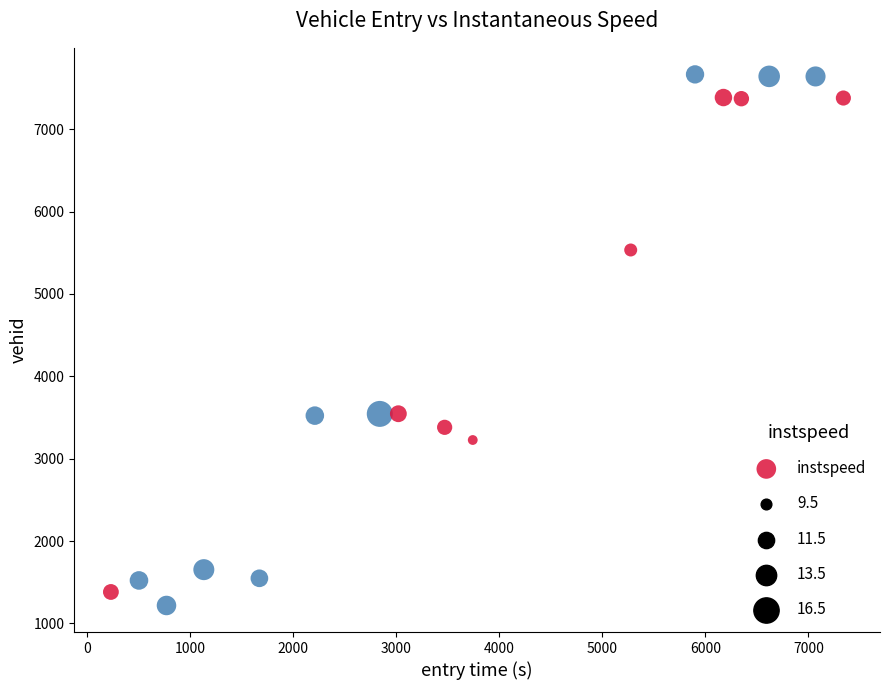

How many points are shown in the scatter plot?

17